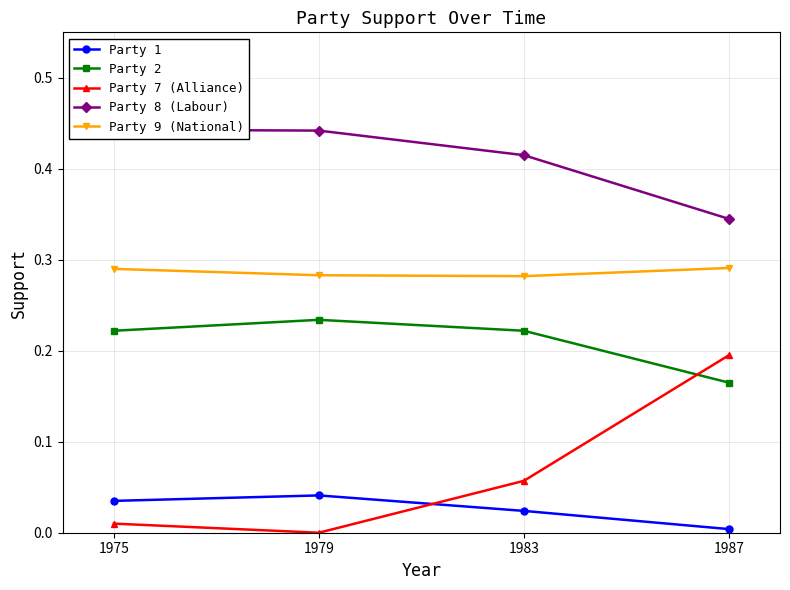

At 1983, list the series in order from smallest to largest.

Party 1, Party 7 (Alliance), Party 2, Party 9 (National), Party 8 (Labour)